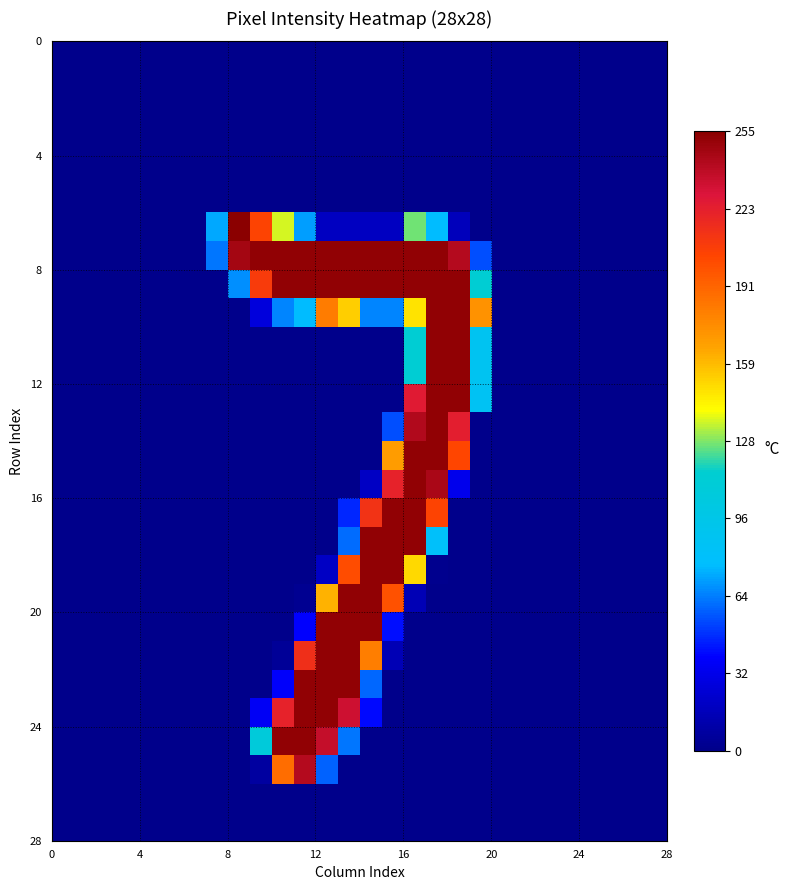

At how many categories does at least one series exceed 220?

11